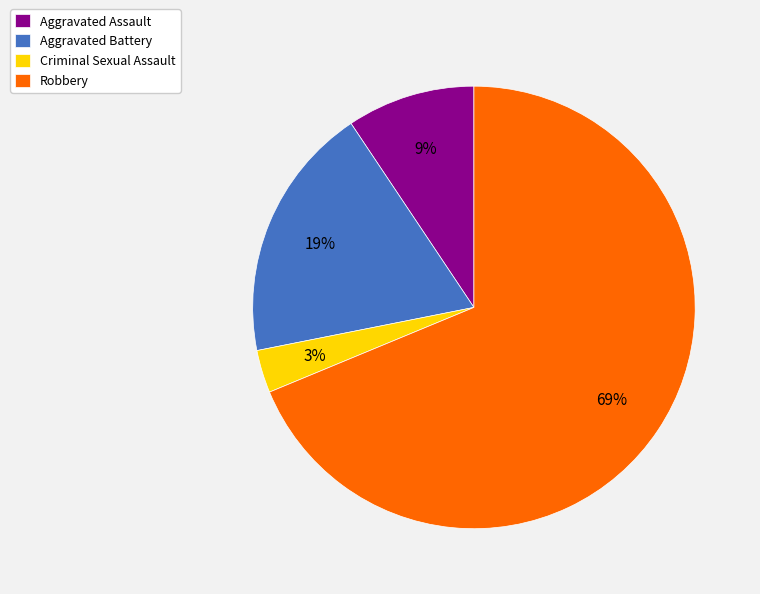

Is there a majority slice in this chart?

Yes